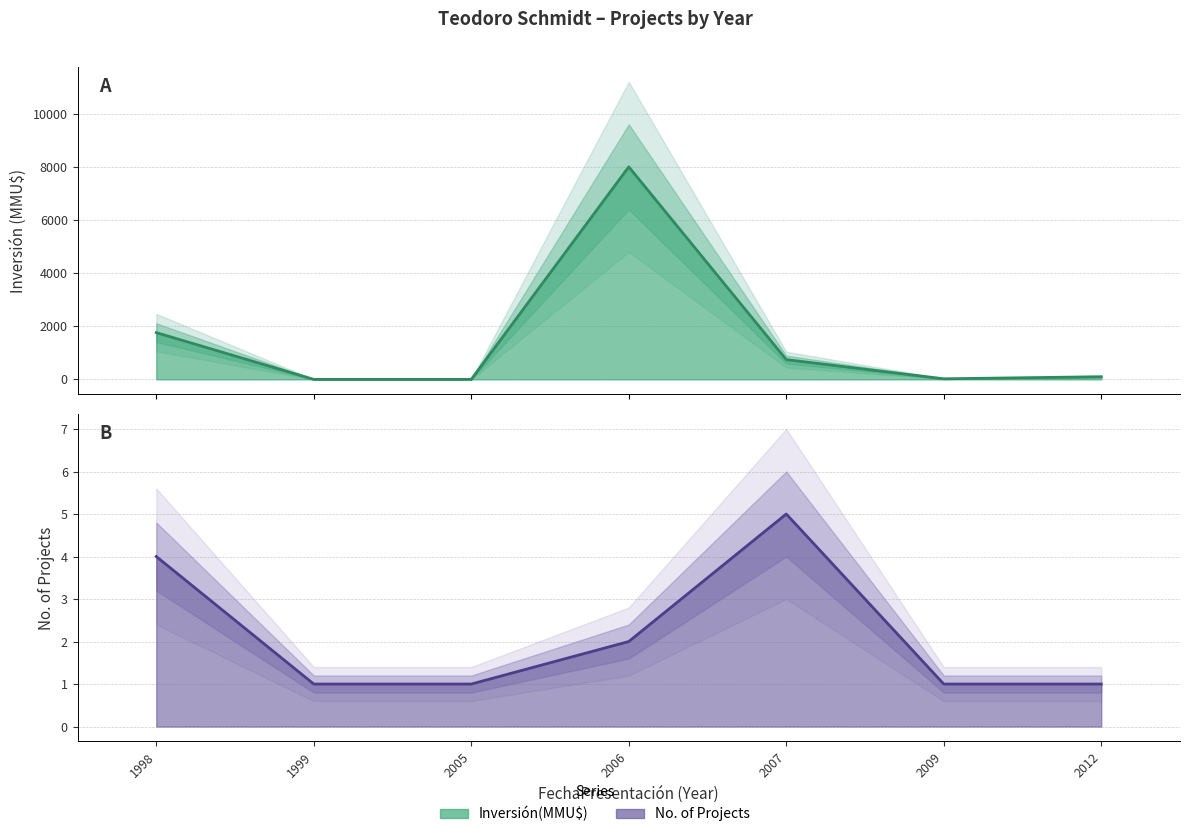

Is it true that the value at 1998 is 1760?

True